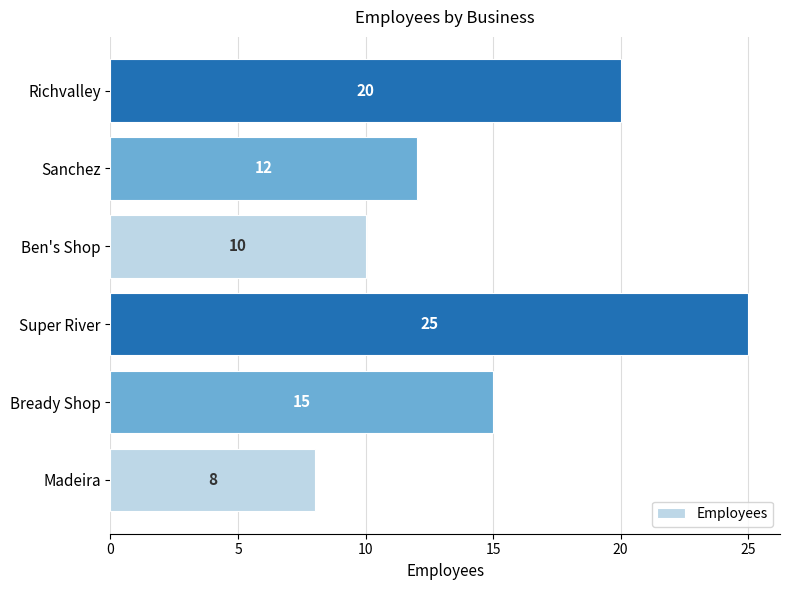

What is the sum of all values?

90